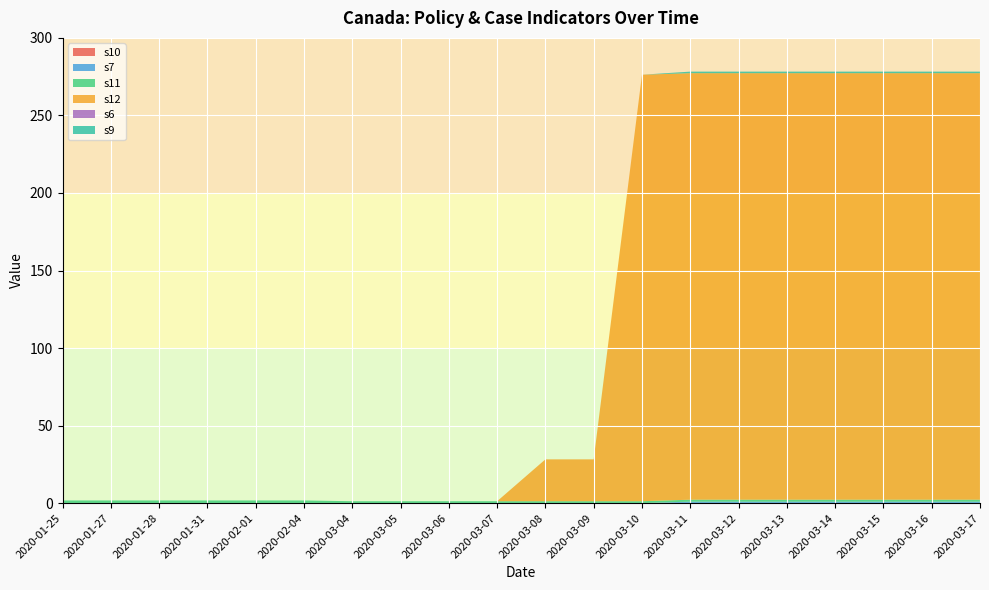

Reading left to right, transcribe all the data shown in this chart.

s10: 0.0	0.0	0.0	0.0	0.0	0.0	0.0	0.0	0.0	0.0	0.0	0.0	0.0	0.0	0.0	0.0	0.0	0.0	0.0	0.0
s7: 0.0	0.0	0.0	0.0	0.0	0.0	0.0	0.0	0.0	0.0	0.0	0.0	0.0	1.0	1.0	1.0	1.0	1.0	1.0	1.0
s11: 1.8	1.8	1.8	1.8	1.8	1.8	1.2	1.2	1.2	1.2	1.2	1.2	1.2	1.2	1.2	1.2	1.2	1.2	1.2	1.2
s12: 0.0	0.0	0.0	0.0	0.0	0.0	0.0	0.0	0.0	0.0	27.0	27.0	275.0	275.0	275.0	275.0	275.0	275.0	275.0	275.0
s6: 0.0	0.0	0.0	0.0	0.0	0.0	0.0	0.0	0.0	0.0	0.0	0.0	0.0	0.0	0.0	0.0	0.0	0.0	0.0	0.0
s9: 0.0	0.0	0.0	0.0	0.0	0.0	0.0	0.0	0.0	0.0	0.0	0.0	0.0	1.0	1.0	1.0	1.0	1.0	1.0	1.0